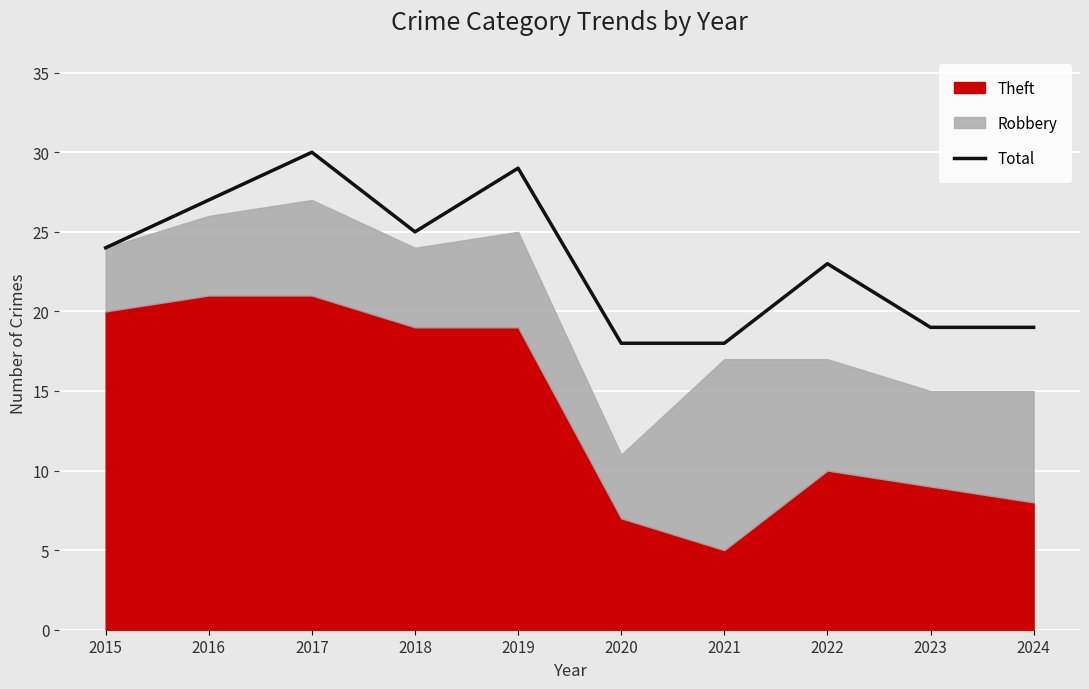

List the labels in order of value, smallest first.

2020, 2021, 2023, 2024, 2022, 2015, 2018, 2016, 2019, 2017